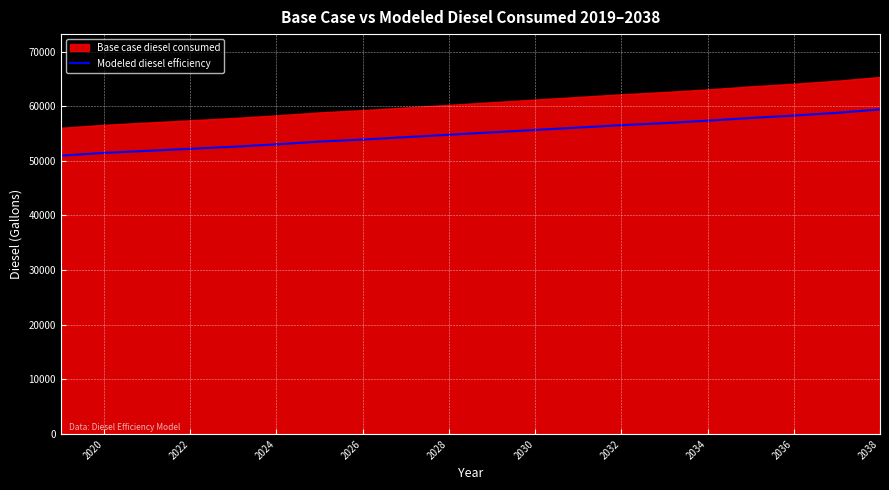

What is the sum of all values?

1100656.1